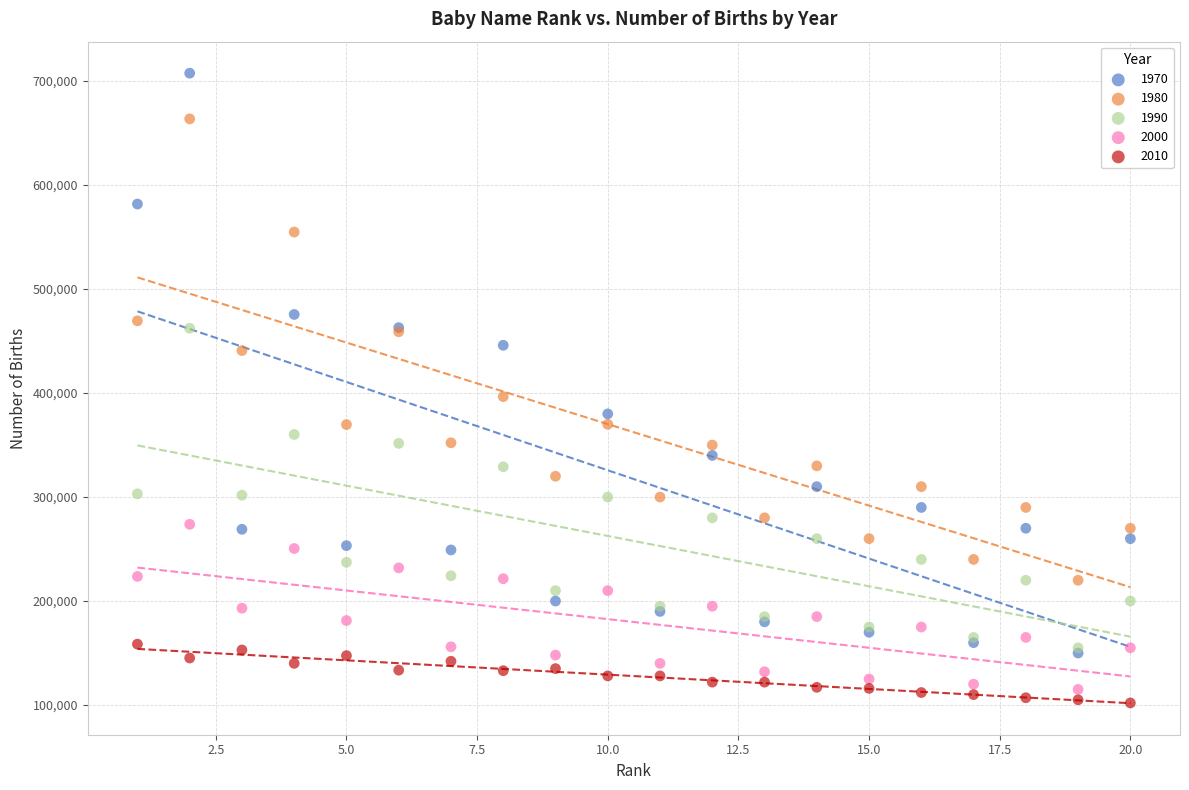

Which series reaches the minimum Y coordinate?

2010